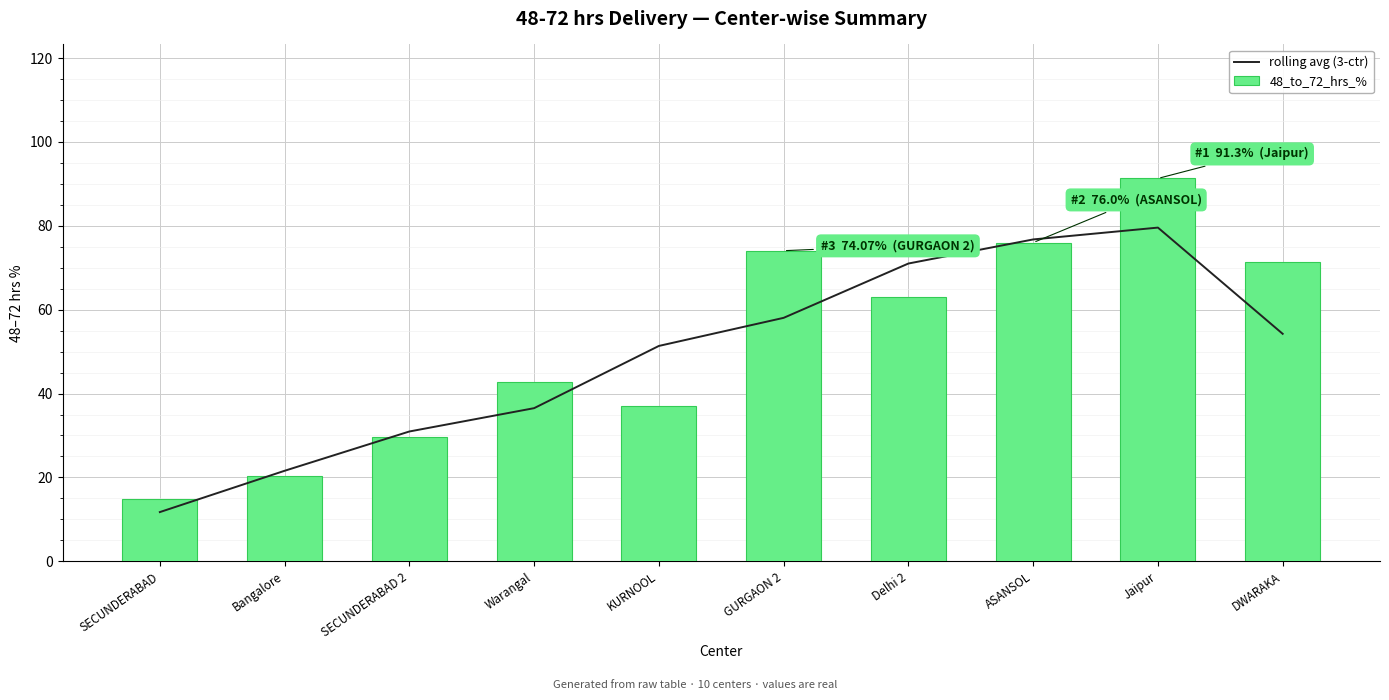

What is the sum of all 48_to_72_hrs_% values?

520.5